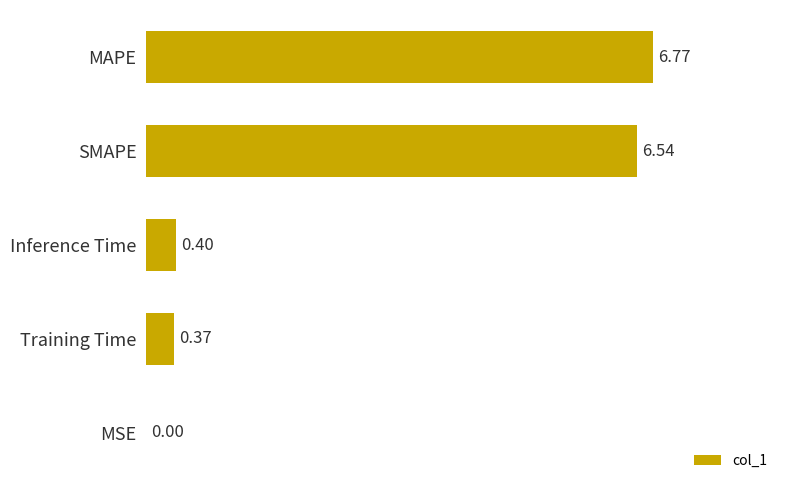

Between Training Time and MSE, which is larger?

Training Time